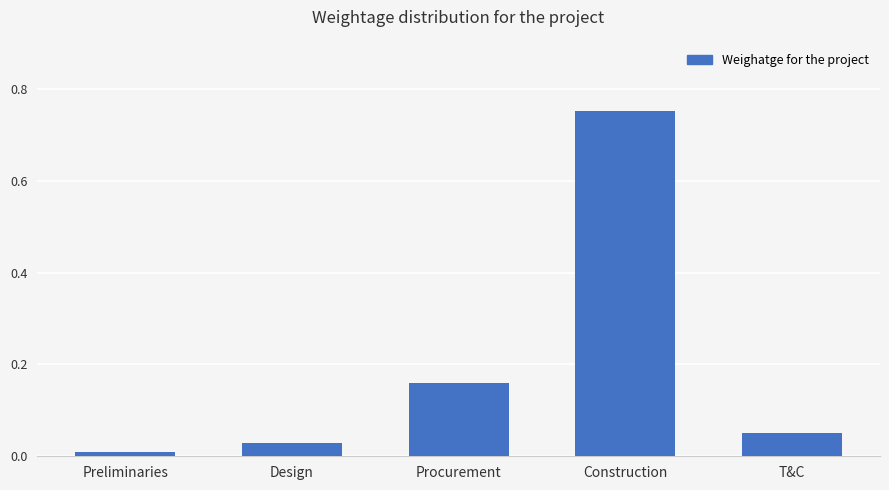

Rank the categories by value from highest to lowest.

Construction, Procurement, T&C, Design, Preliminaries